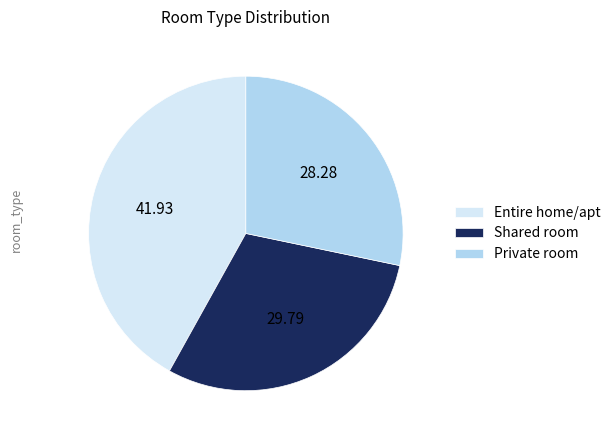

Which category has the biggest portion of the pie?

Entire home/apt